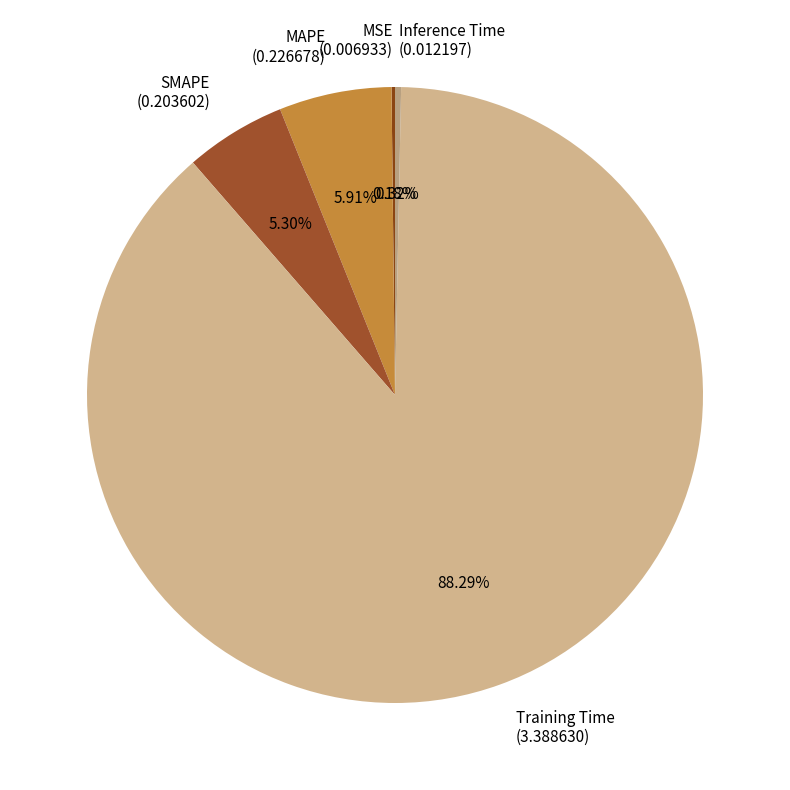

Is there any slice that represents more than half of the pie?

Yes